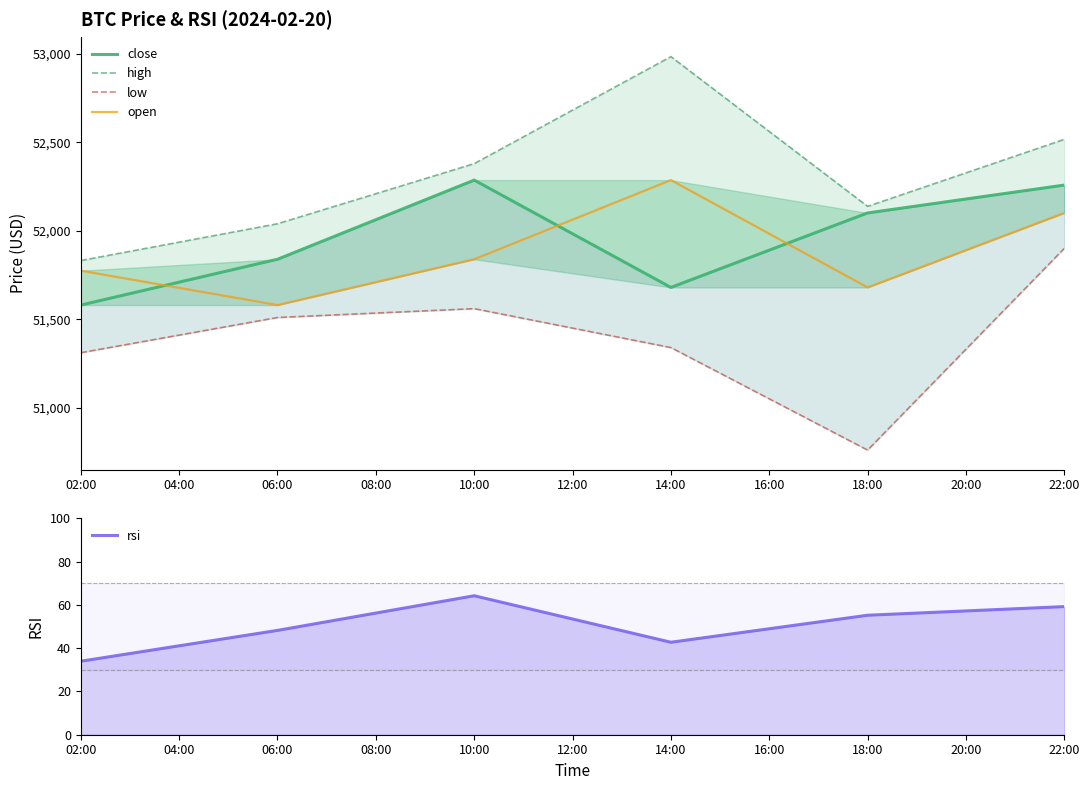

How many lines are shown in the chart?

5